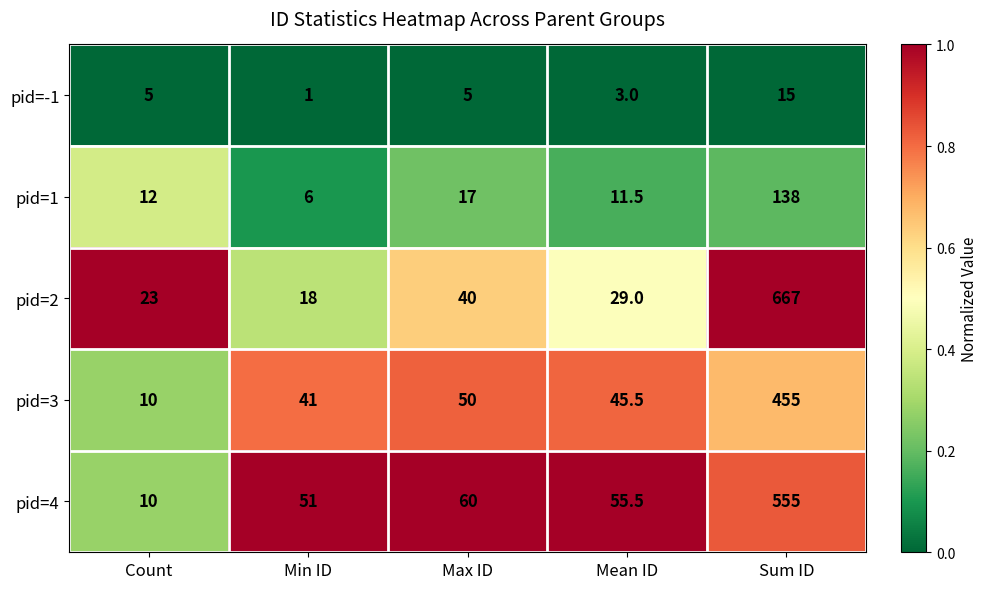

What is the difference between the second highest and minimum values in the pid=3 series?

40.0